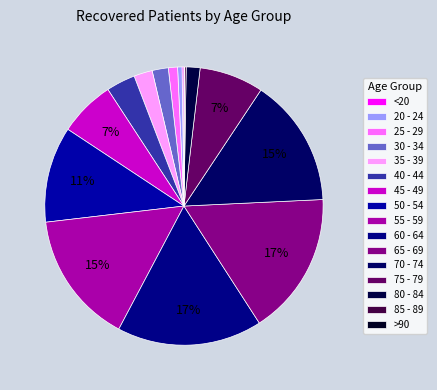

What is the ratio of the value at 50 - 54 to the value at 85 - 89?

53.2